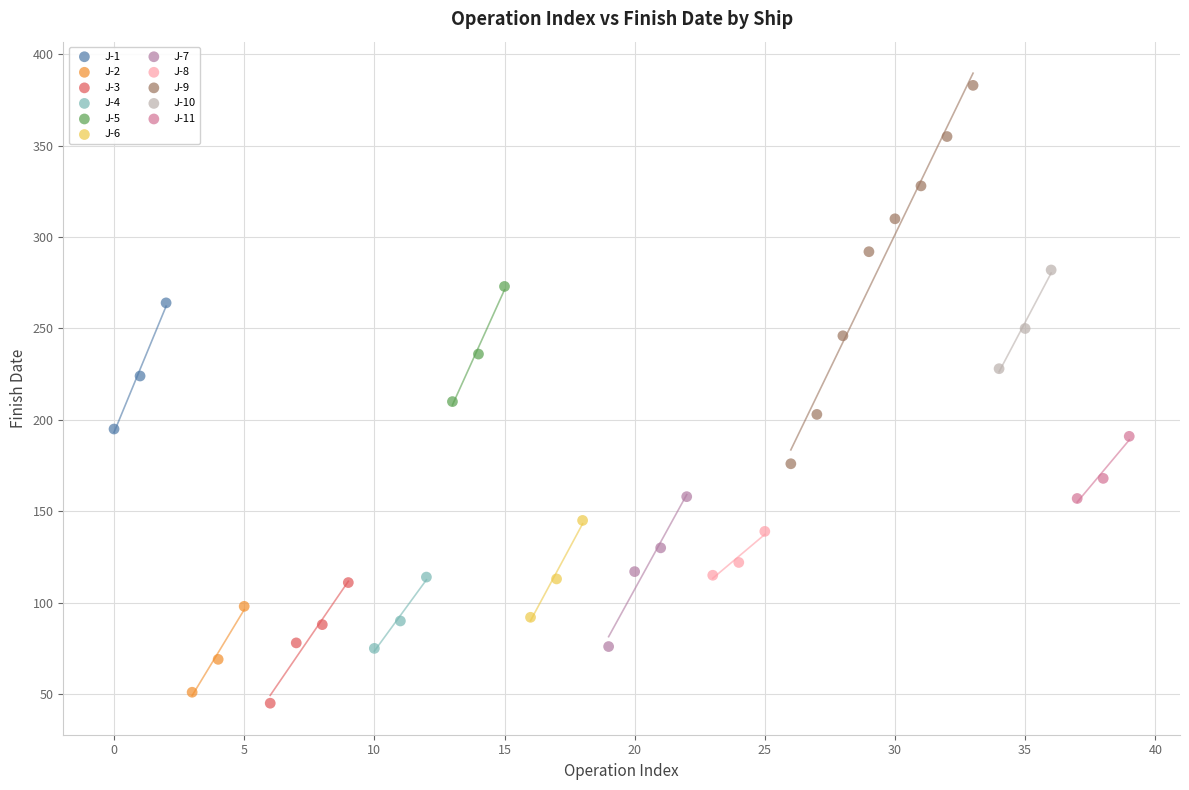

What are all the series names shown in the legend?

J-1, J-2, J-3, J-4, J-5, J-6, J-7, J-8, J-9, J-10, J-11